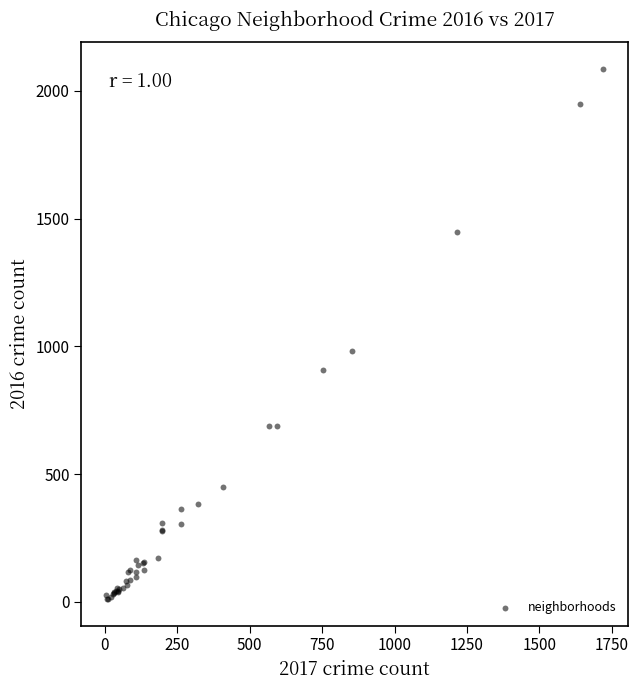

What Y value in the scatter plot is closest to 1048?

983